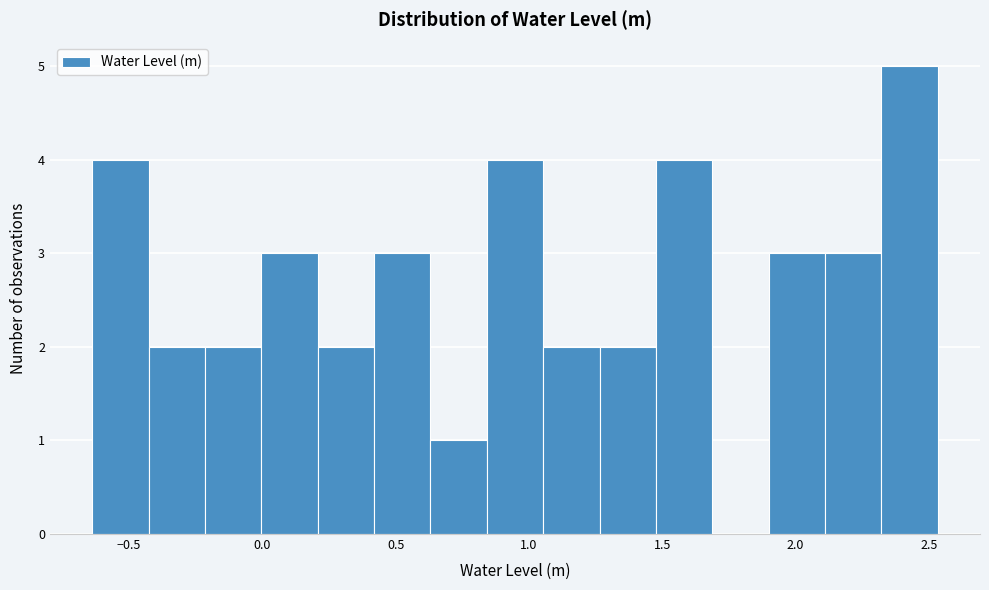

Over which range of the x-axis is the bar tallest?

2.30 to 2.55